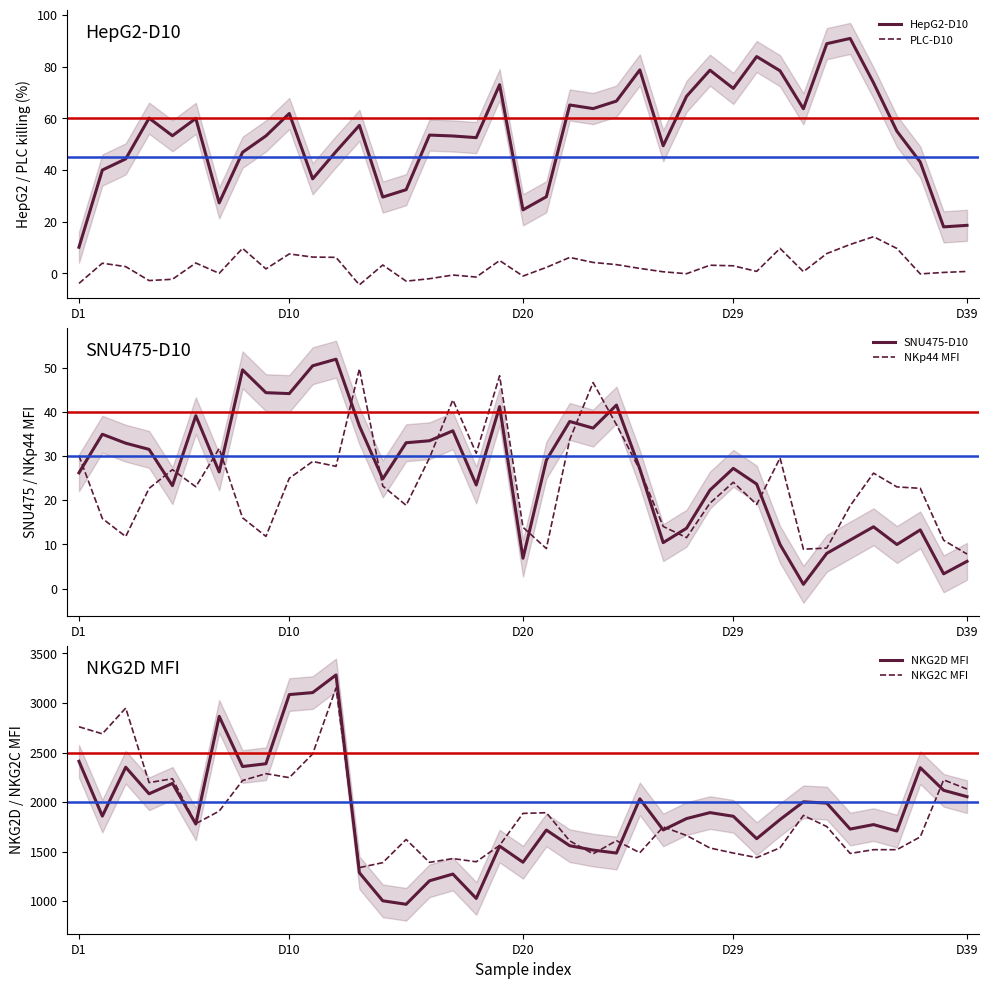

How many values in the NKG2C MFI series are below 1663?

19